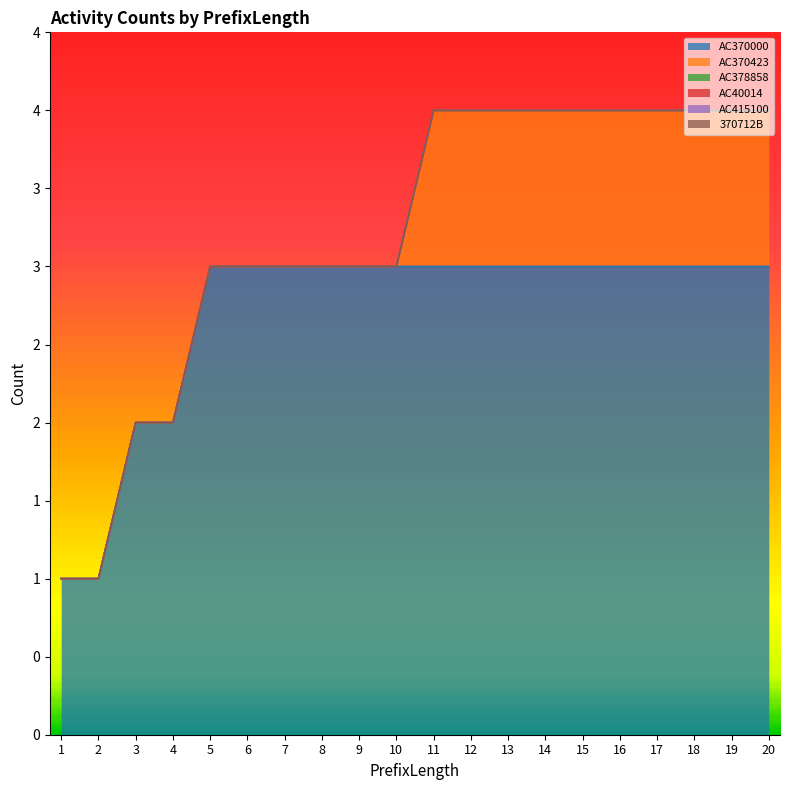

Between 9 and 13, which series saw the biggest shift?

AC370423